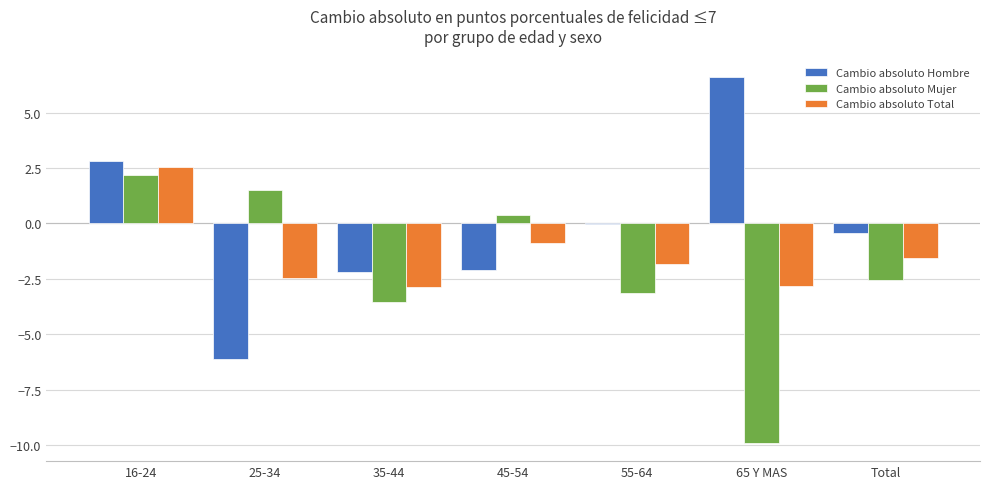

Which series has the largest total across all categories?

Cambio absoluto Hombre